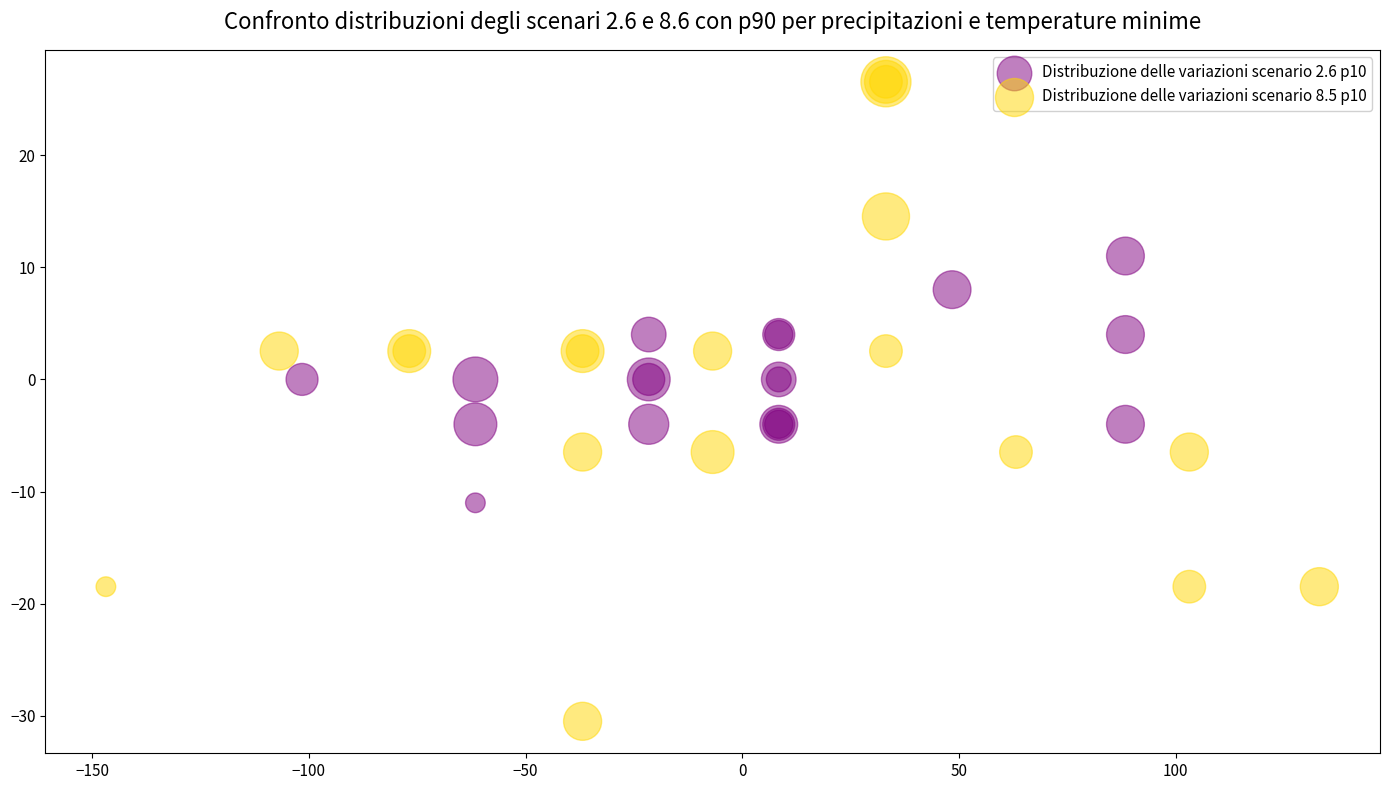

Which series contains the highest Y value?

Distribuzione delle variazioni scenario 8.5 p10